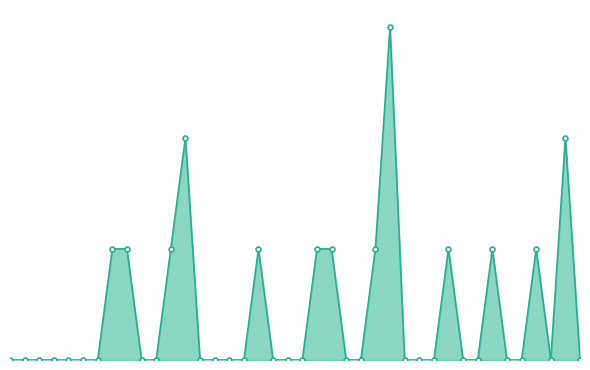

Does the chart display data point markers on the line(s)?

Yes